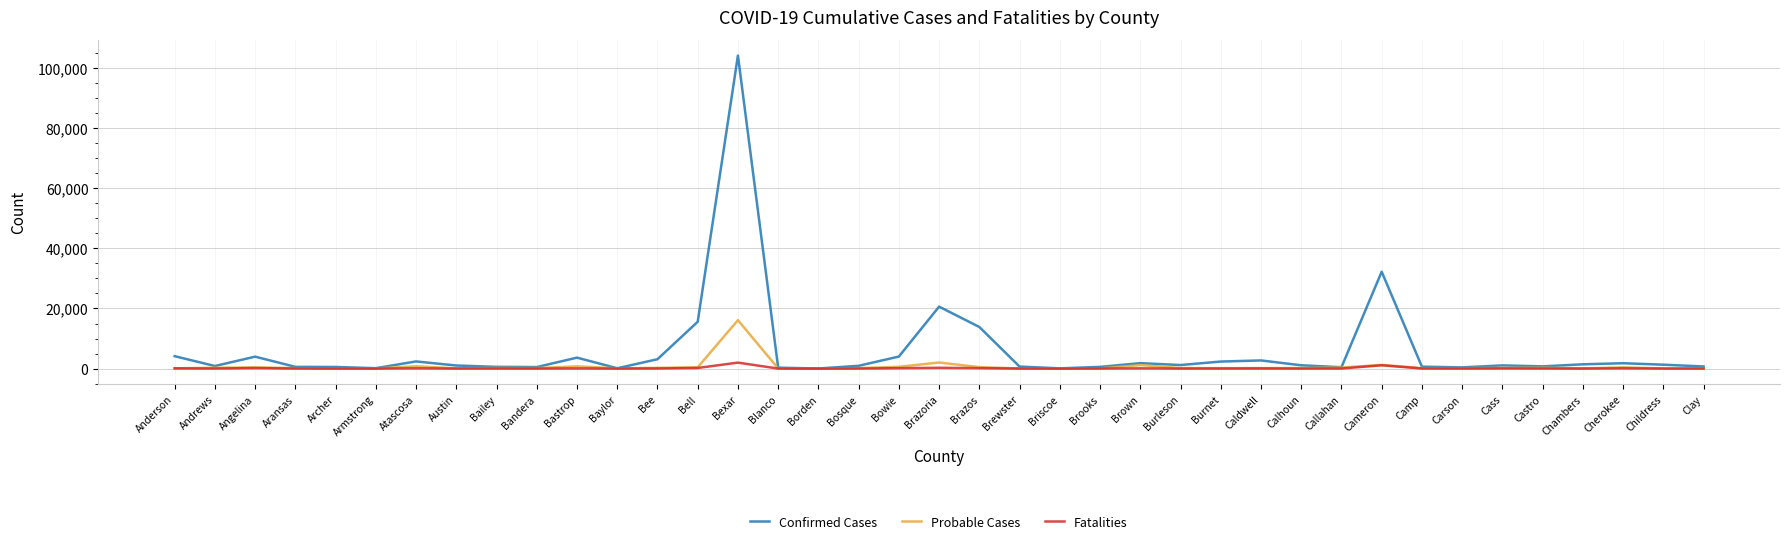

Between Armstrong and Bexar, which series saw the biggest shift?

Confirmed Cases